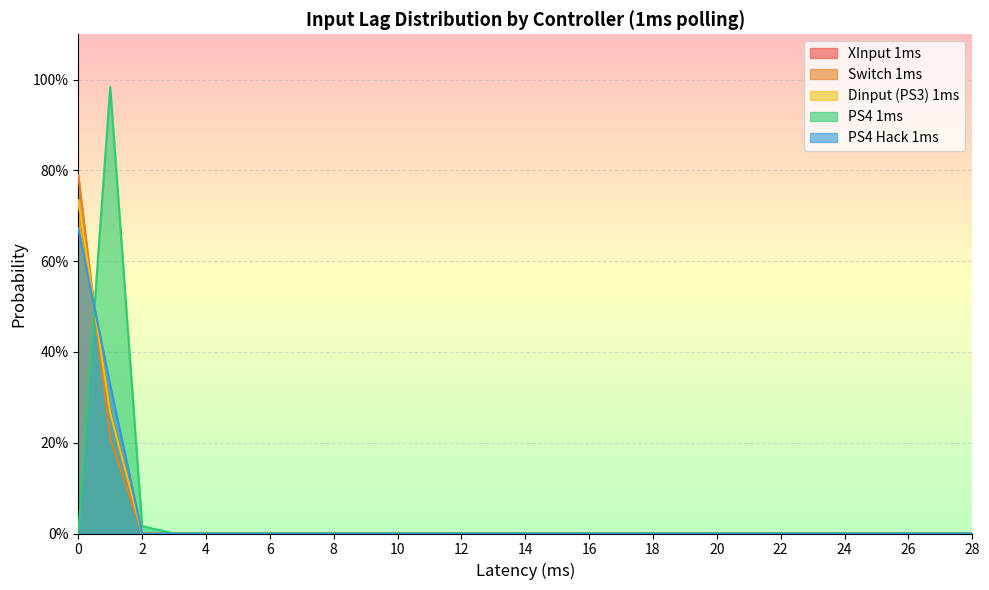

What is the difference between the maximum and minimum values in the Dinput (PS3) 1ms series?

0.7